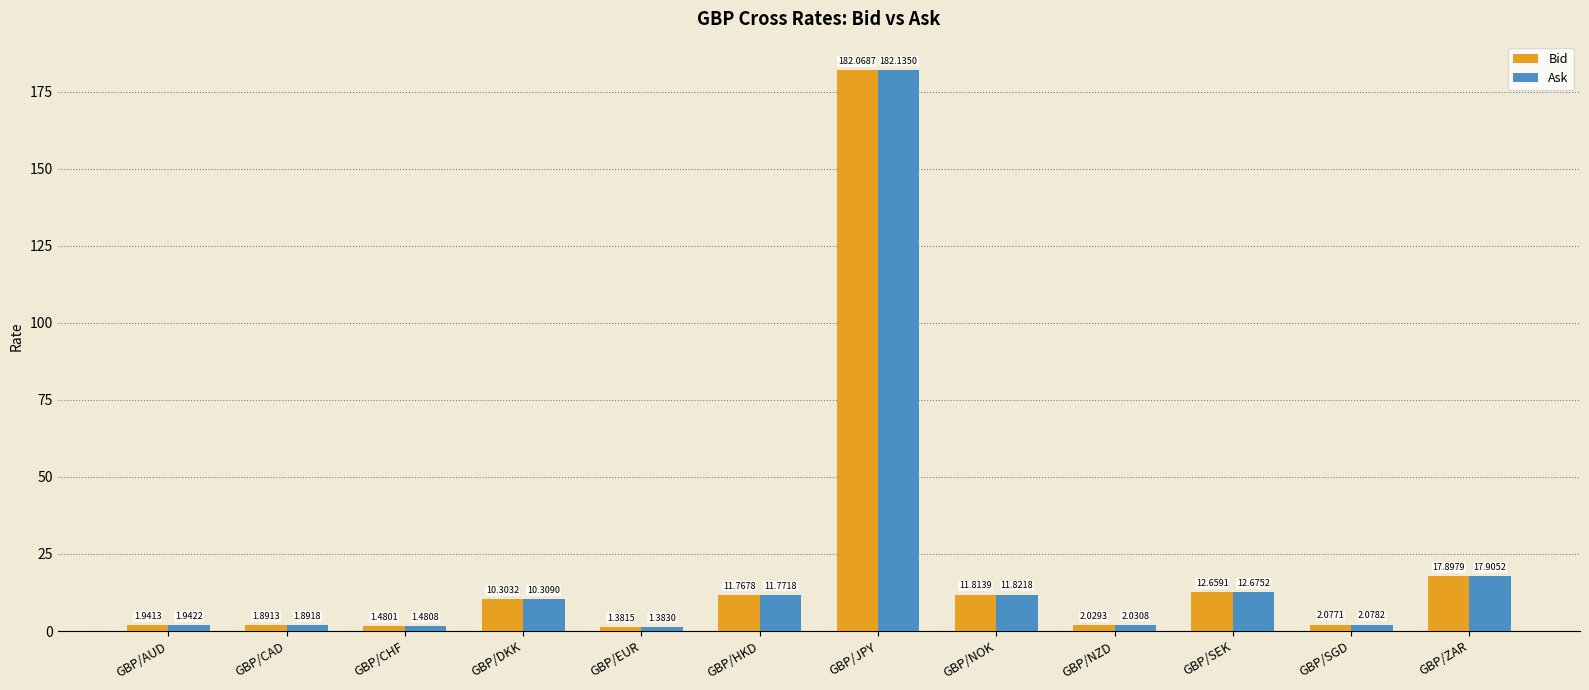

How many bars are there in total?

24